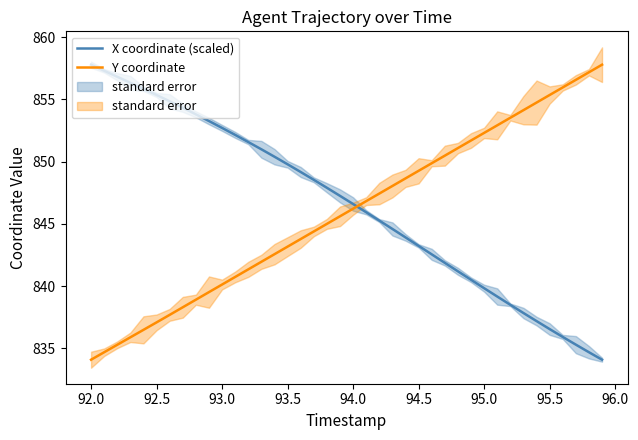

True or false: Y coordinate has more than 2 points higher than both neighbors.

False